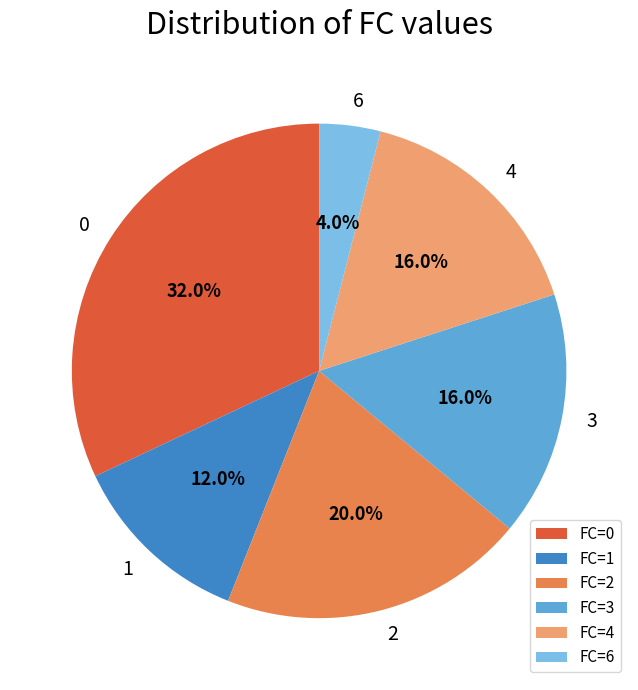

Is it true that 6 is 16% of the pie?

False